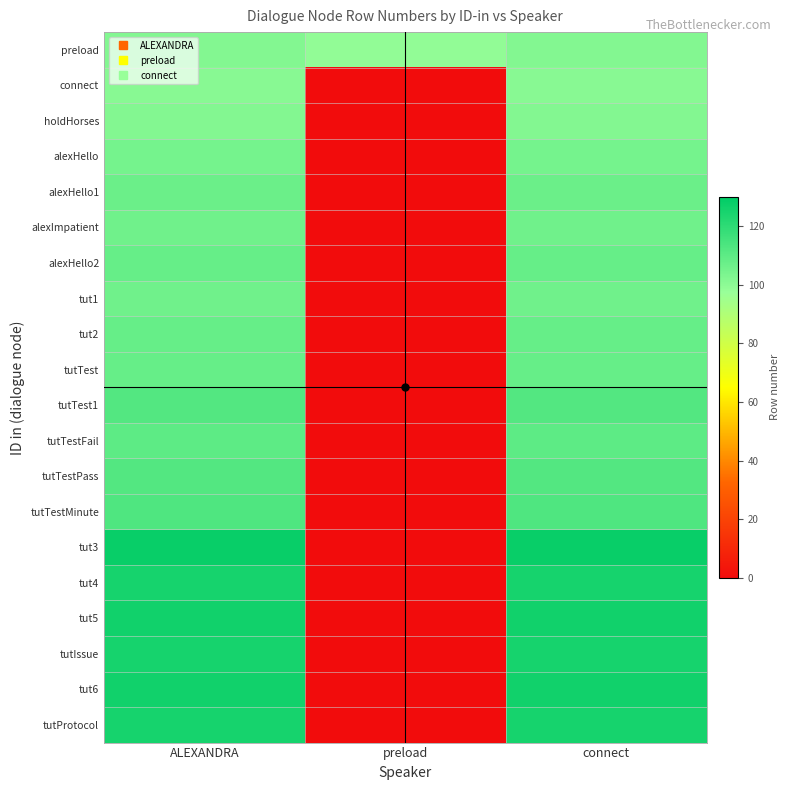

What is the total value across all series at ALEXANDRA?

2255